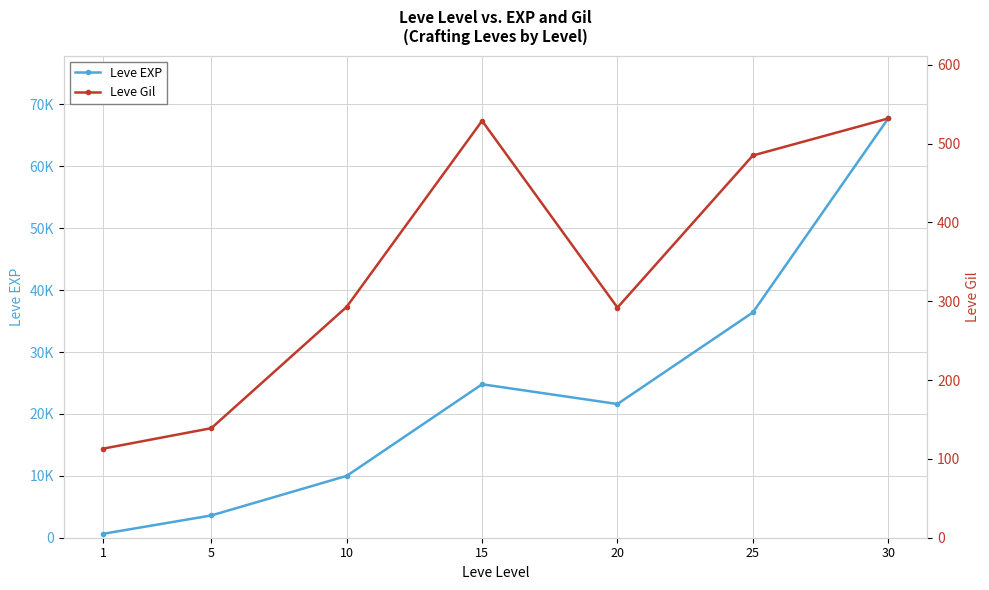

Rank the series by their average value, from highest to lowest.

Leve EXP, Leve Gil